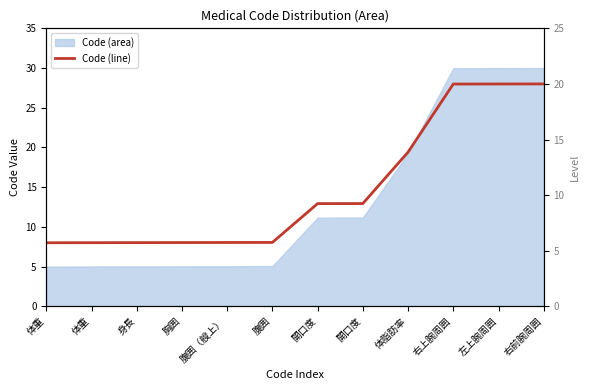

Rank the categories by value from lowest to highest.

体重, 体重, 身長, 胸囲, 腹囲（艘上）, 腹囲, 開口度, 開口度, 体脂肪率, 右上腕周囲, 左上腕周囲, 右前腕周囲